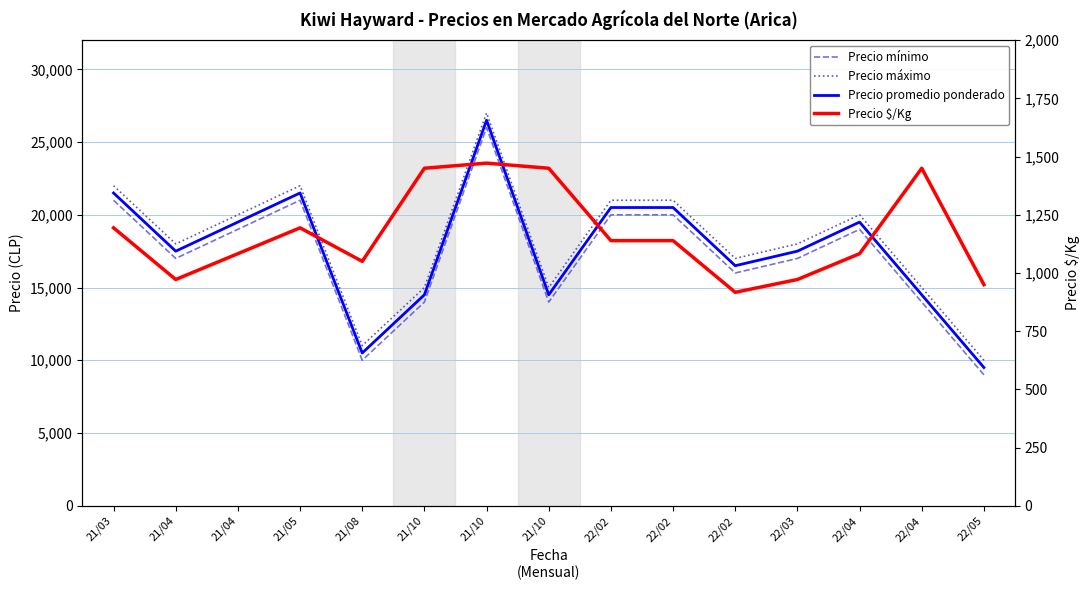

Rank the series at 21/05 from lowest to highest value.

Precio $/Kg, Precio mínimo, Precio promedio ponderado, Precio máximo